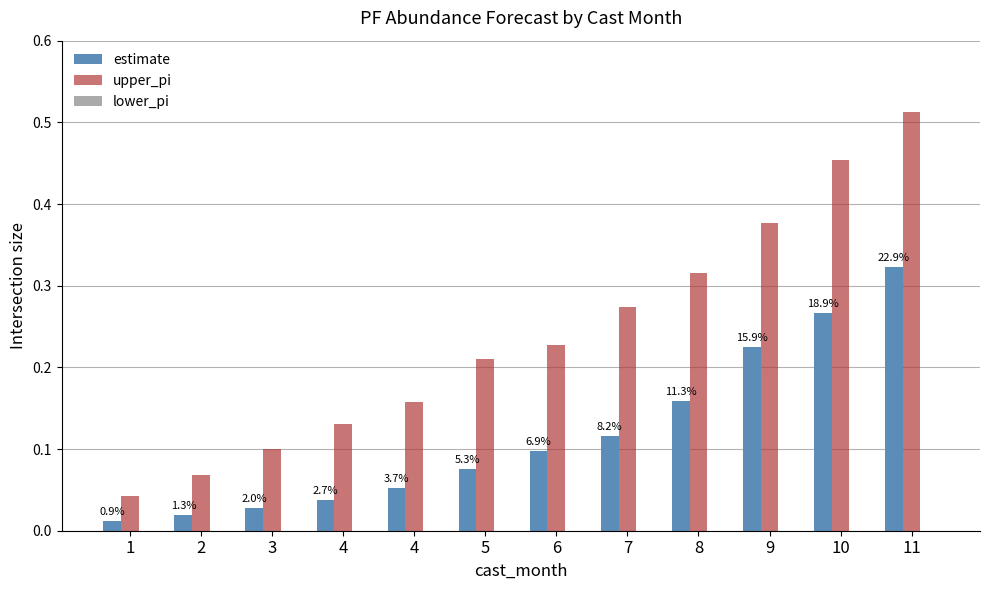

Are the bars grouped side by side (vs. stacked)?

Yes